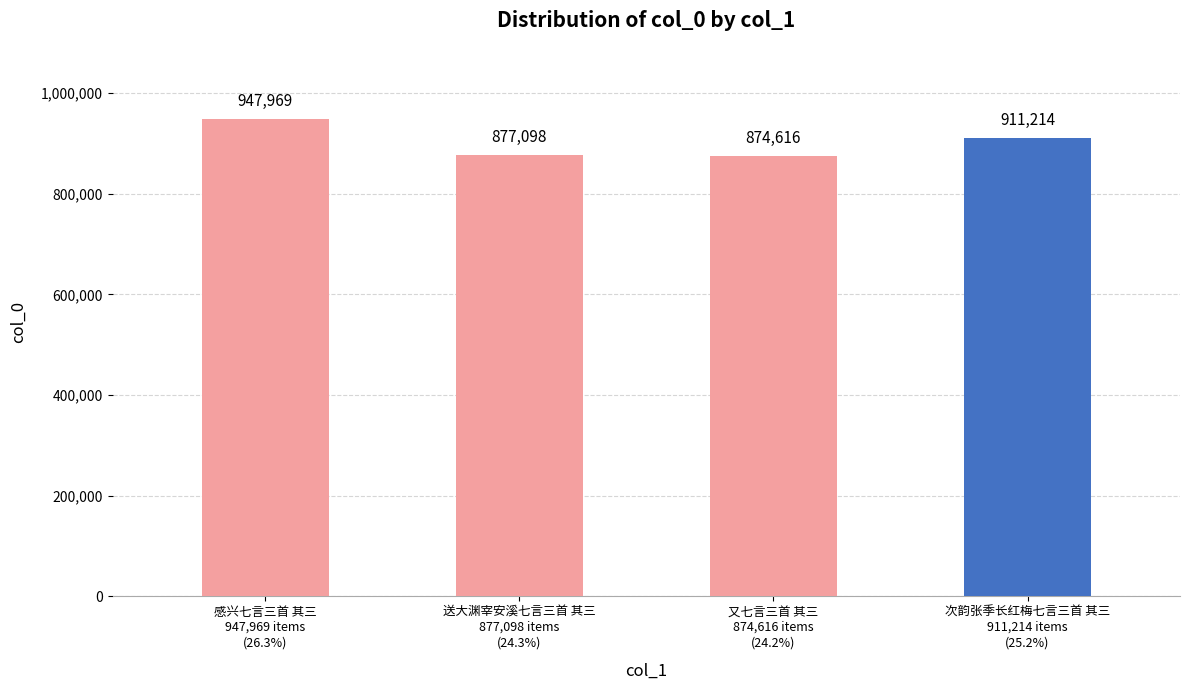

Which label corresponds to the smallest value in the chart?

又七言三首 其三
874,616 items
(24.2%)